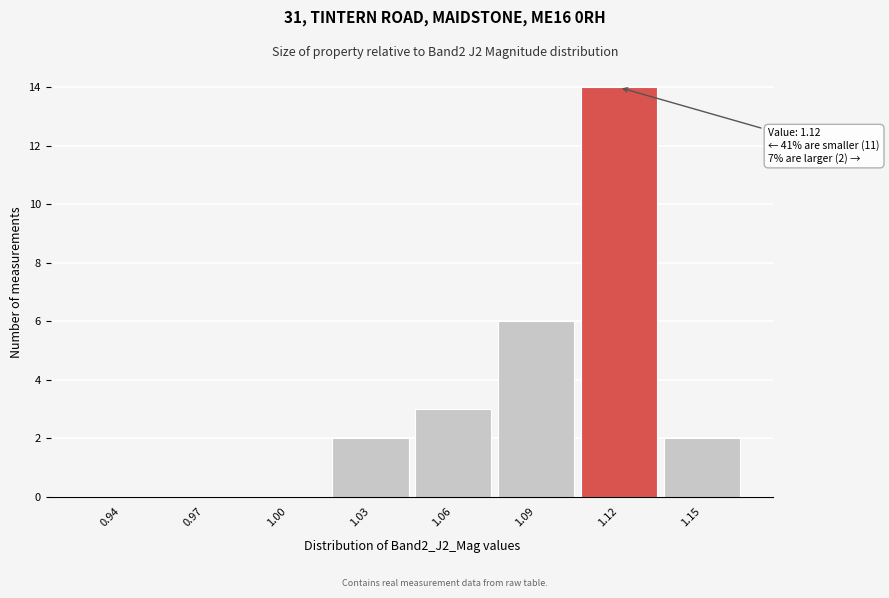

Reading left to right, list all the values displayed in this chart.

0.94=0	0.97=0	1.00=0	1.03=2	1.06=3	1.09=6	1.12=14	1.15=2